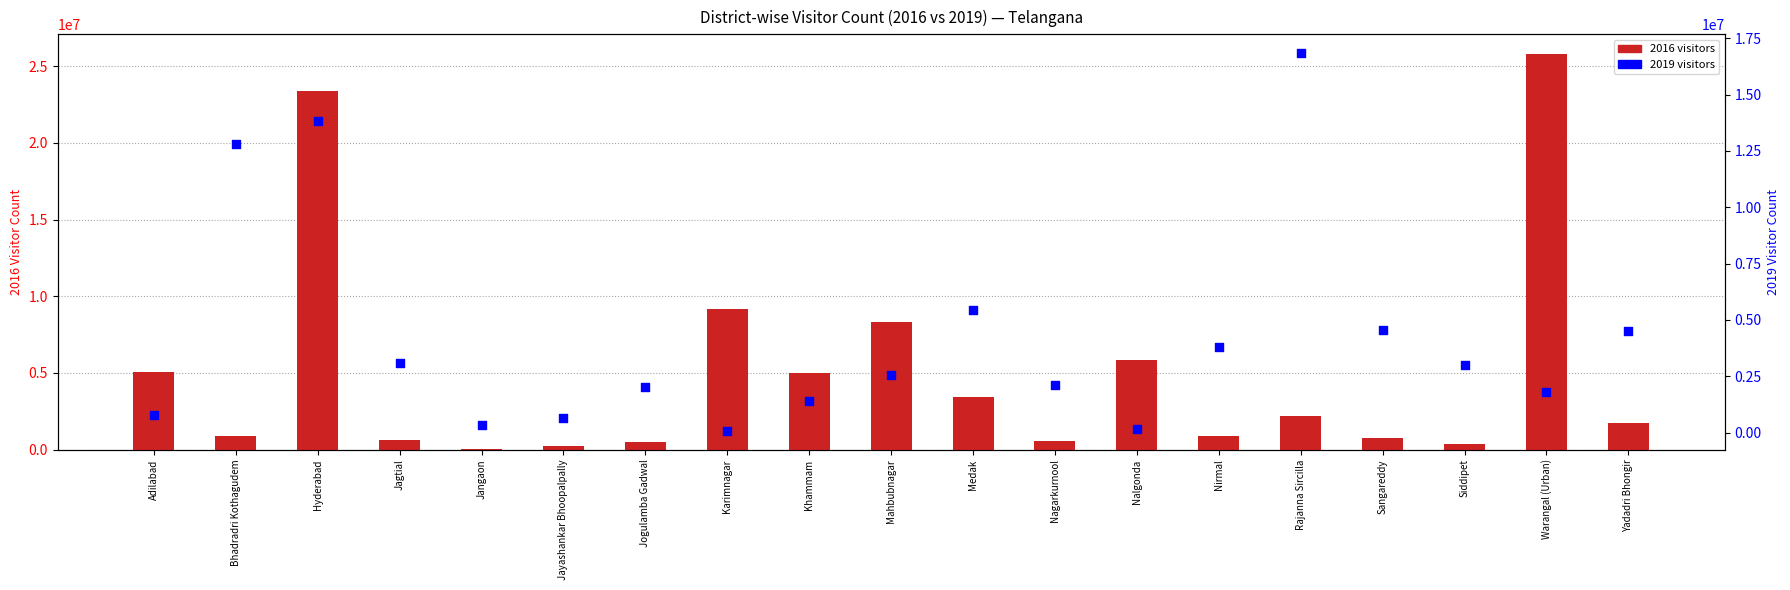

Which series has the largest total across all categories?

2016 visitors